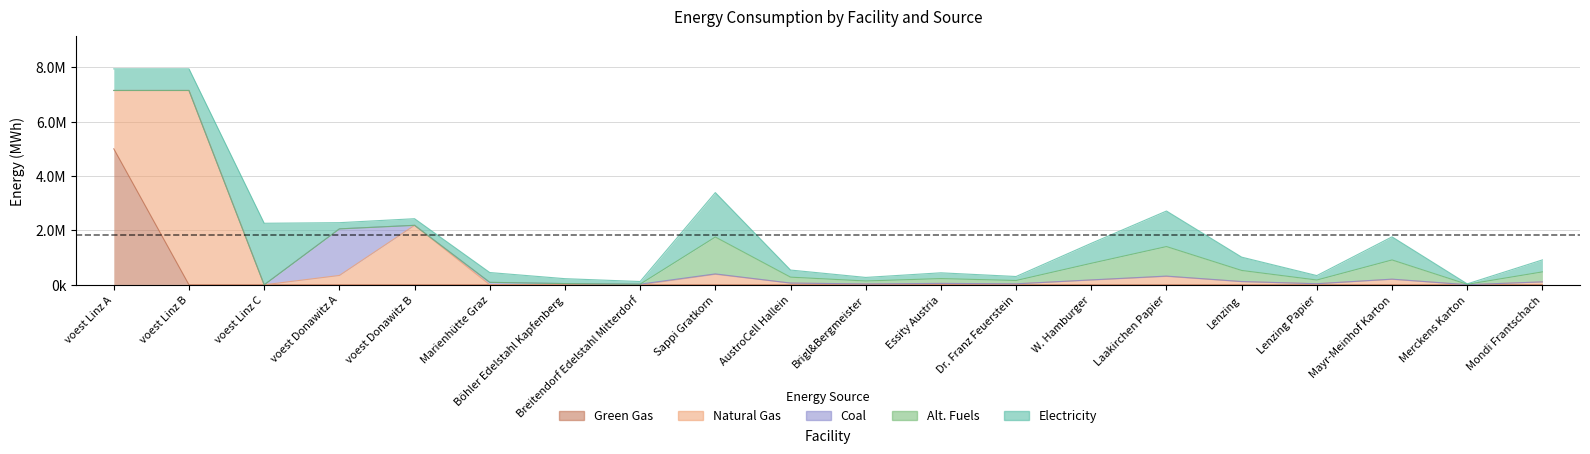

Which series has the largest total across all categories?

NG